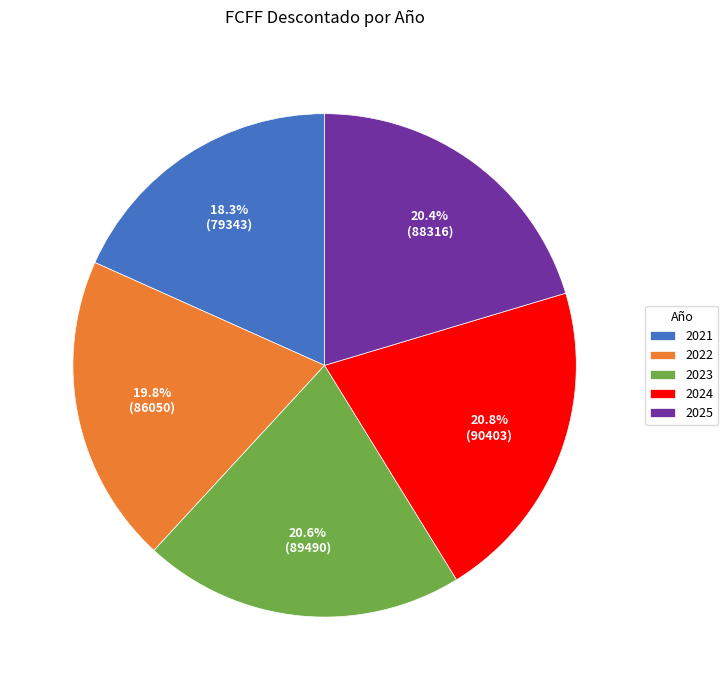

What percentage is NOT represented by 2025?

79.6%